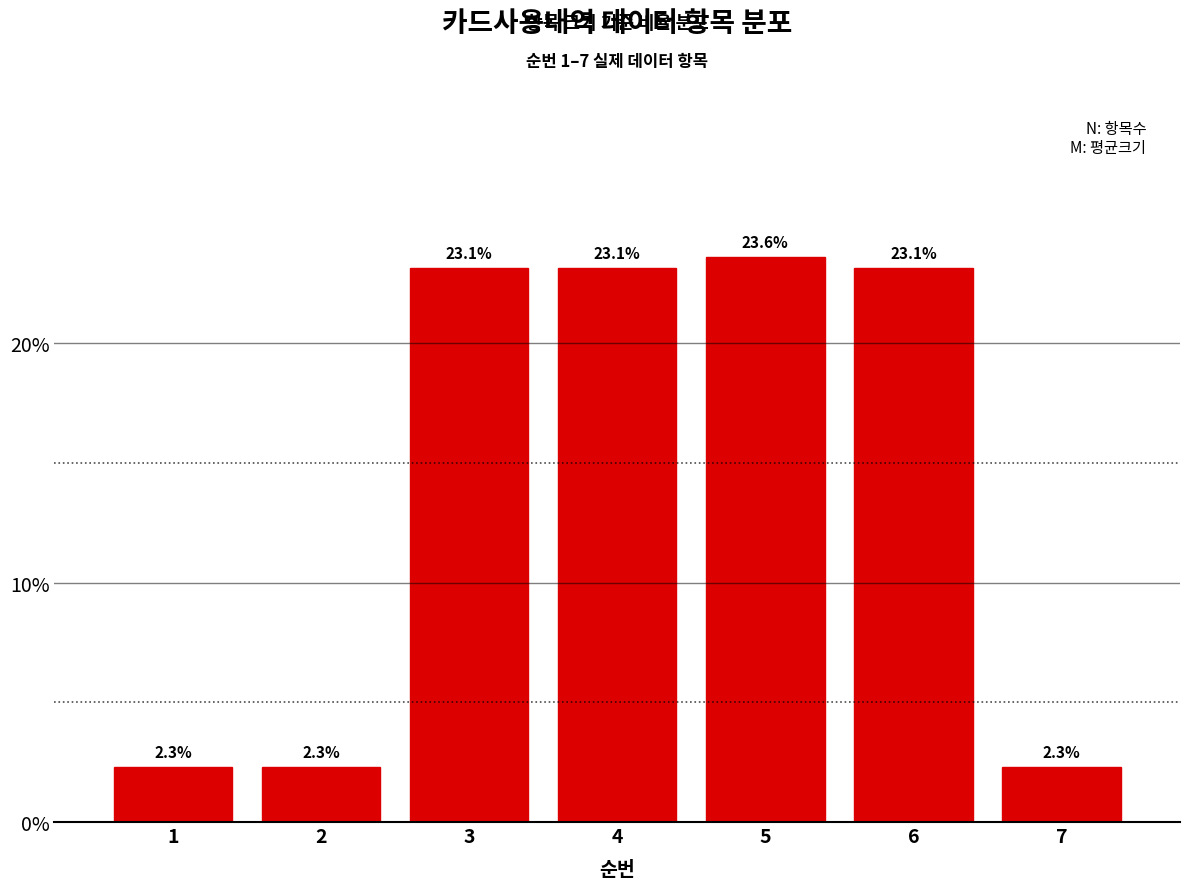

Reading right to left, what are all the values shown in this chart?

7=2.3	6=23.1	5=23.6	4=23.1	3=23.1	2=2.3	1=2.3